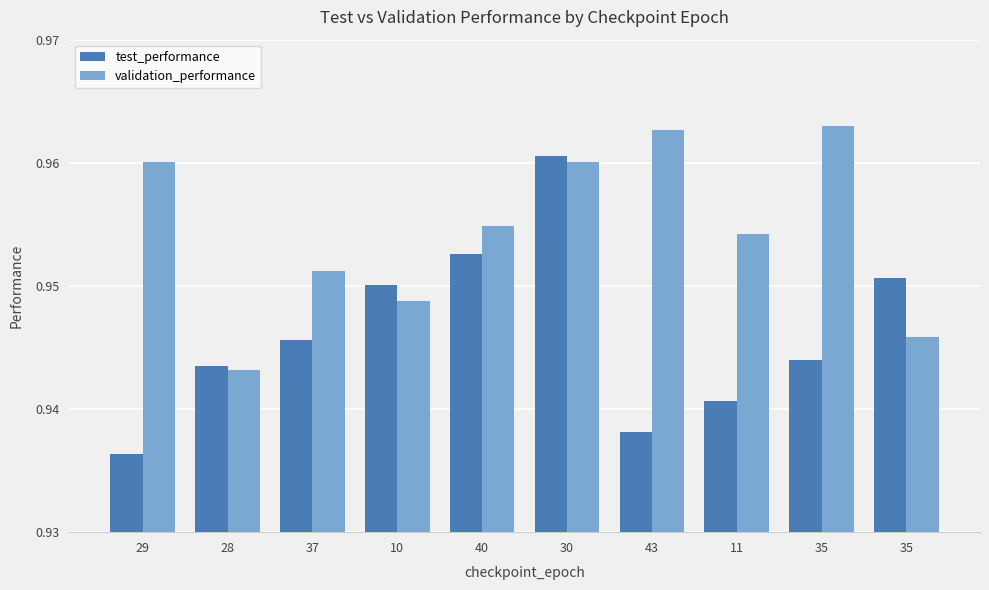

What are all the series names shown in the legend?

test_performance, validation_performance